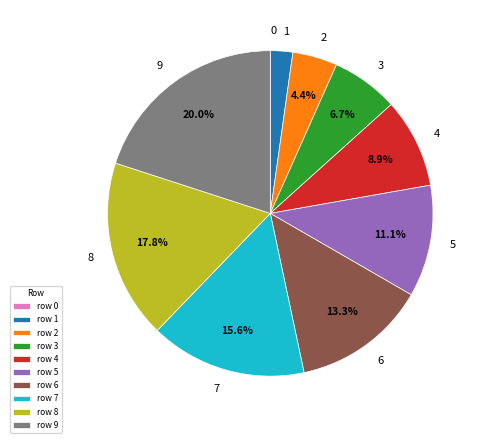

Does any single category account for the majority?

No